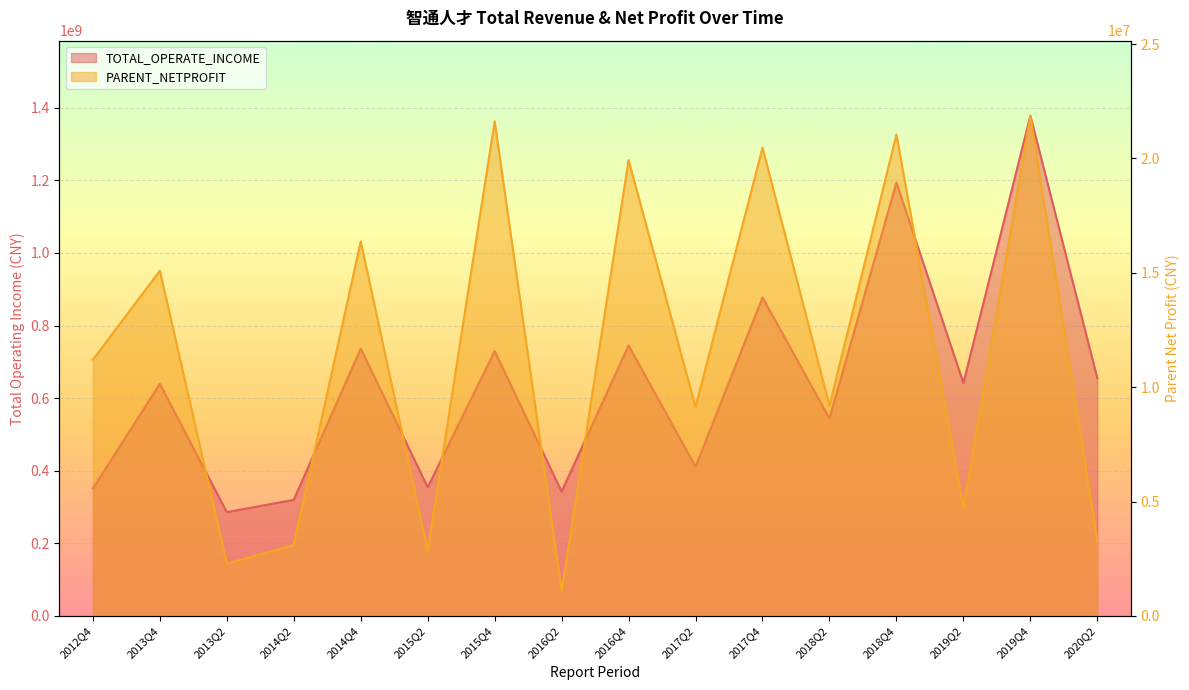

True or false: PARENT_NETPROFIT has more than 1 points higher than both neighbors.

True